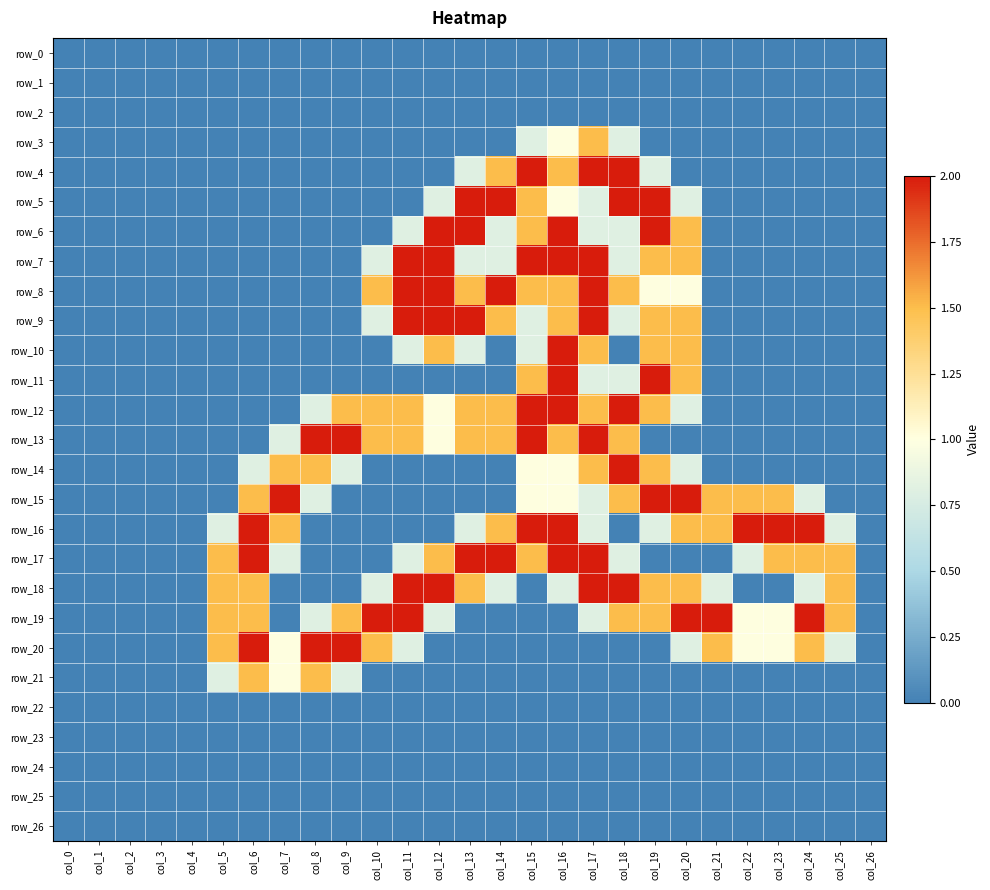

Which category has the highest value in the row_13 series?

col_8